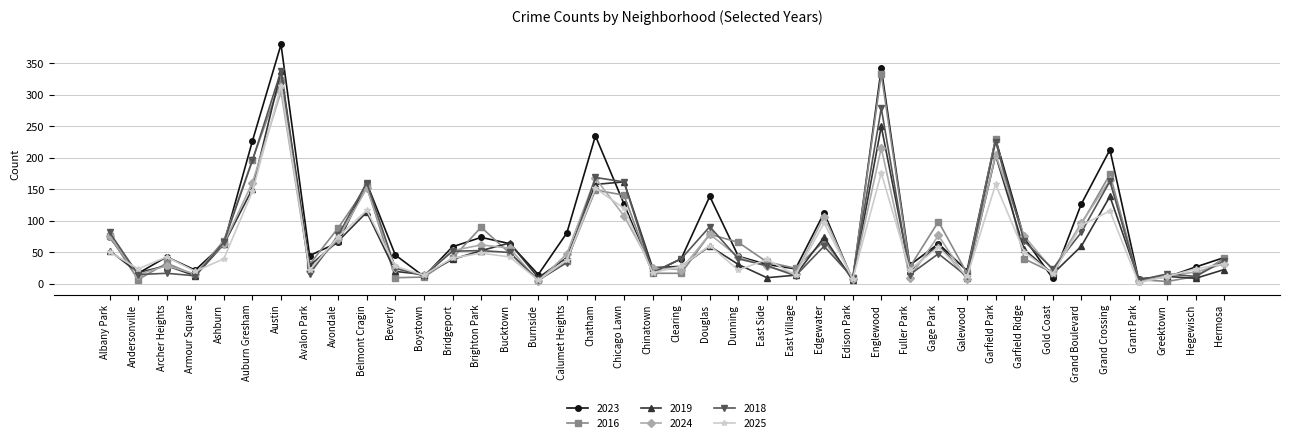

What are all the series names shown in the legend?

2023, 2016, 2019, 2024, 2018, 2025